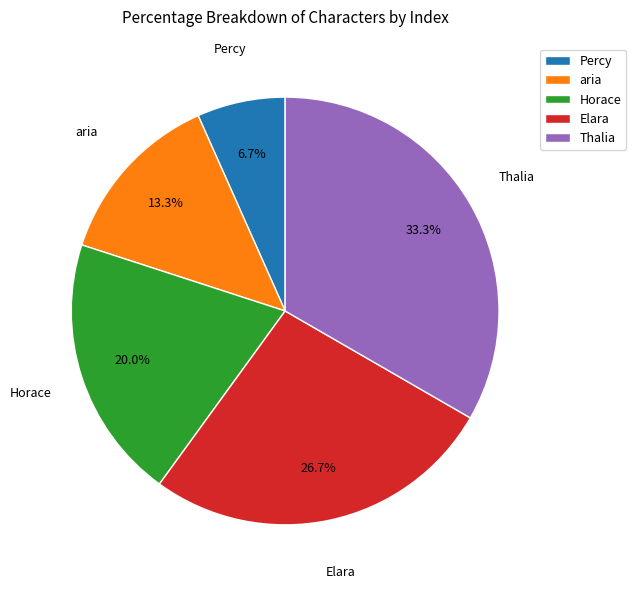

What is the total percentage of Elara and Horace?

46.7%